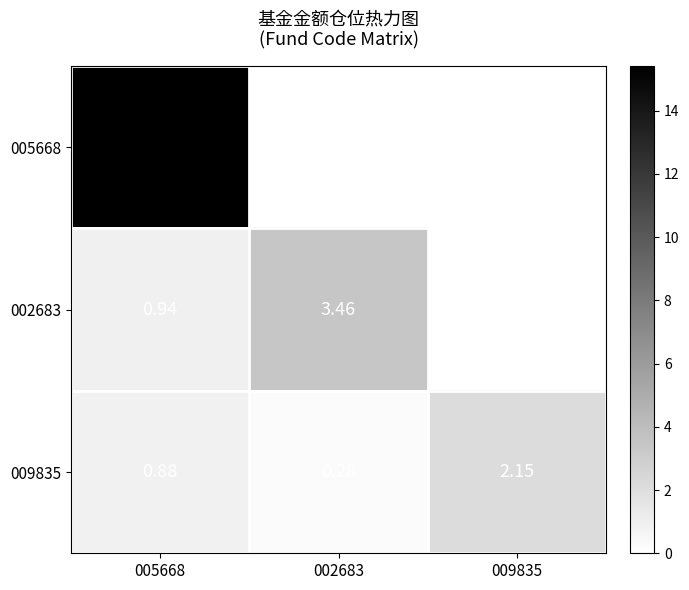

The value of 009835 at 009835 is 3.1. True or false?

False